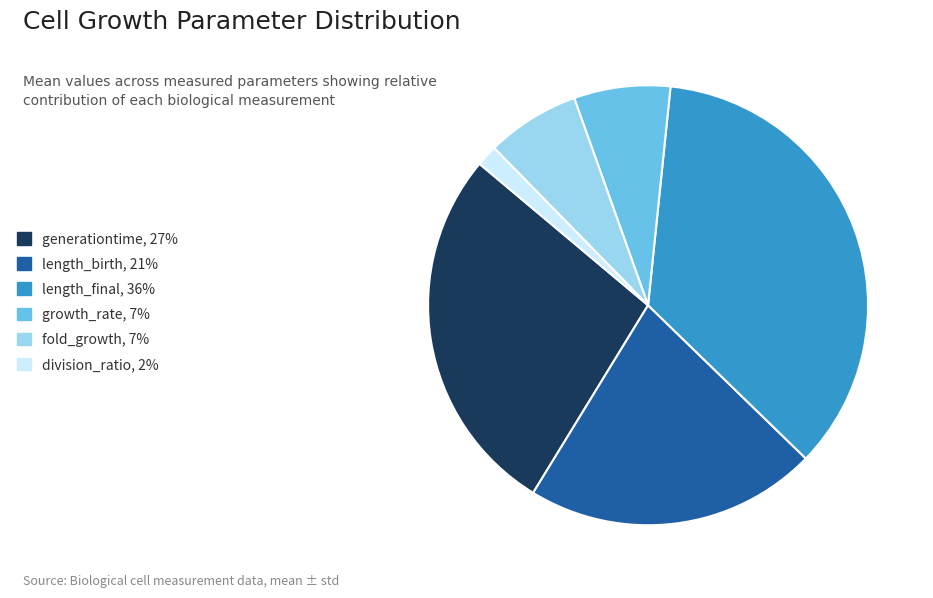

Which has a higher value, generationtime, 27% or length_birth, 21%?

generationtime, 27%